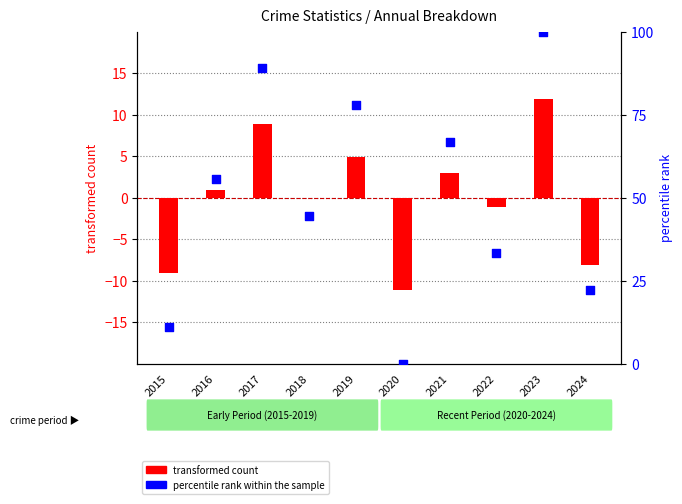

Which series has the largest Y range (max minus min)?

percentile rank within the sample